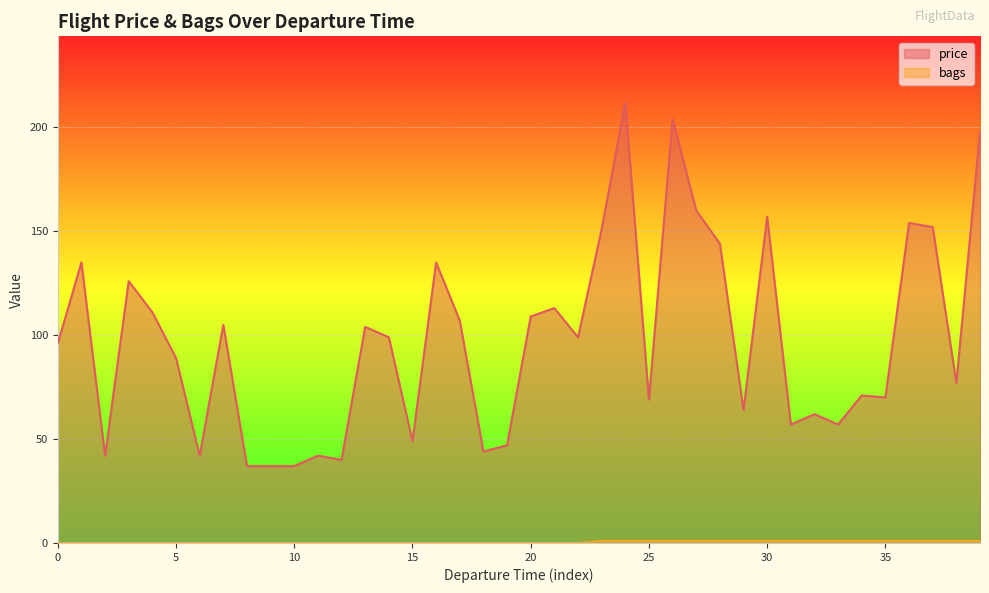

Where does the price series first go above 99?

2017-02-11T02:35